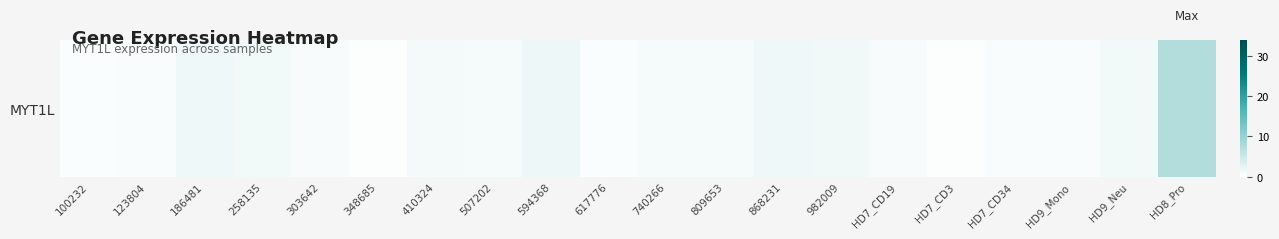

At which label does the data first exceed 1?

186481